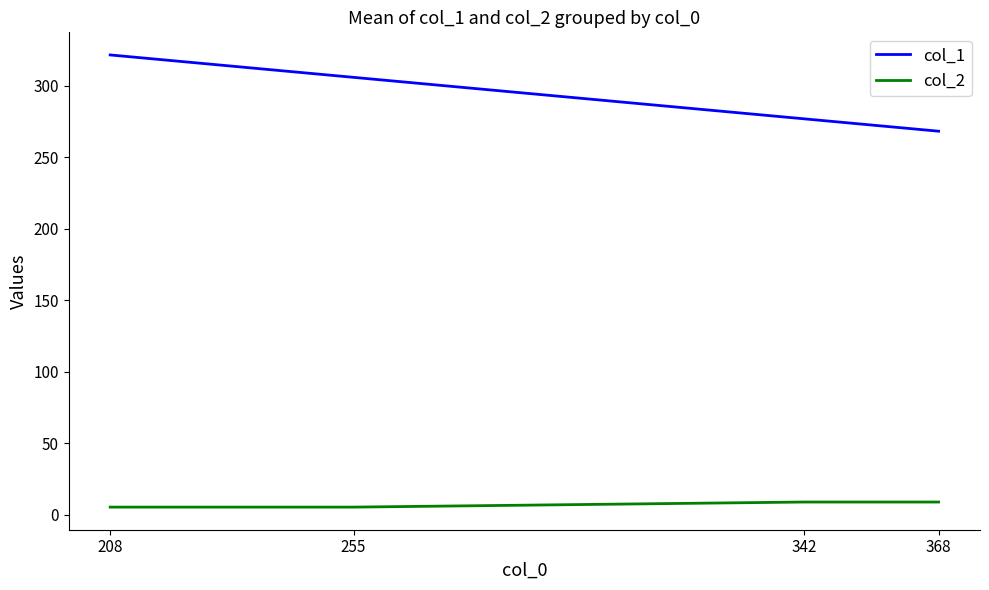

How many lines are shown in the chart?

2